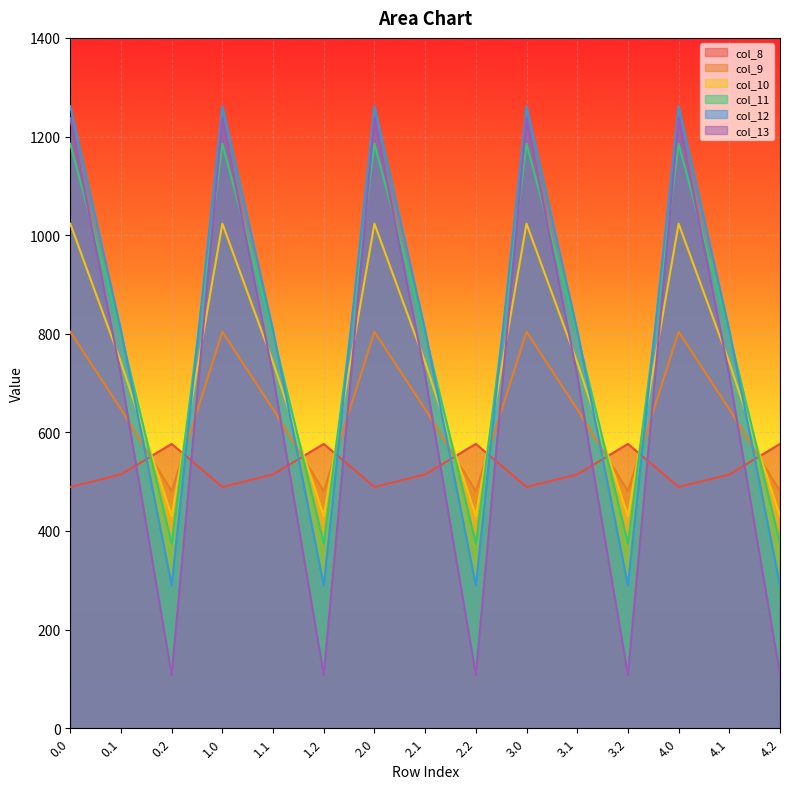

True or false: col_9 and col_8 intersect in this chart.

True